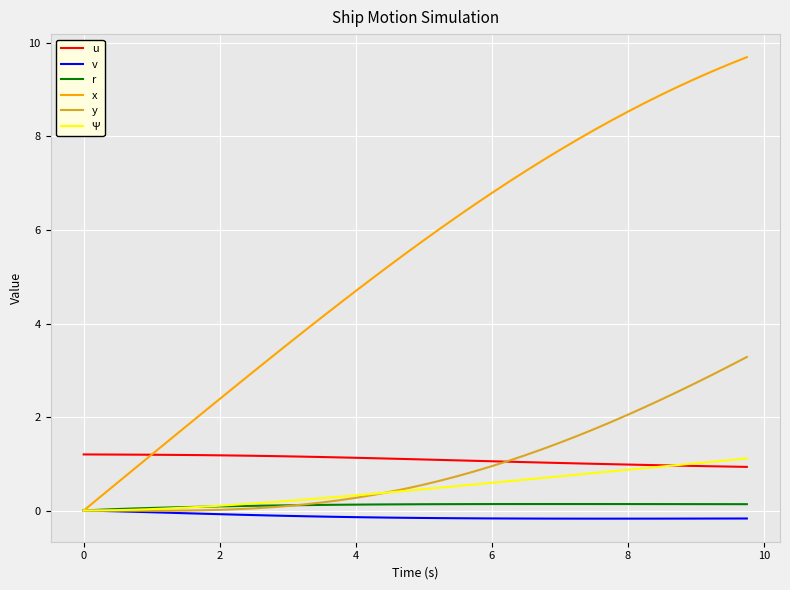

After their last crossing, which series has the higher values: u or x?

x